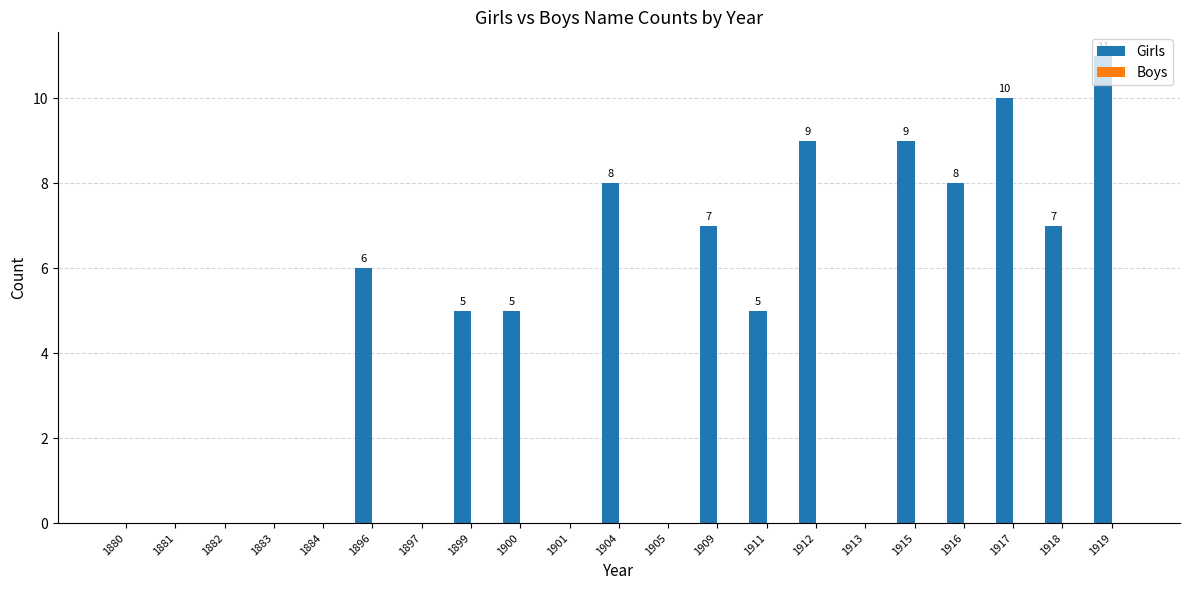

At which label does the data first exceed 5?

1896